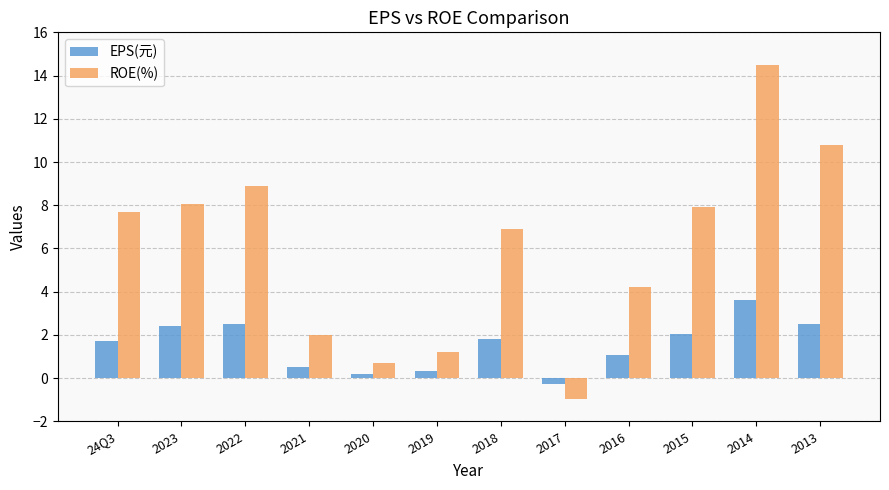

What is the total value across all series at 2022?

11.4